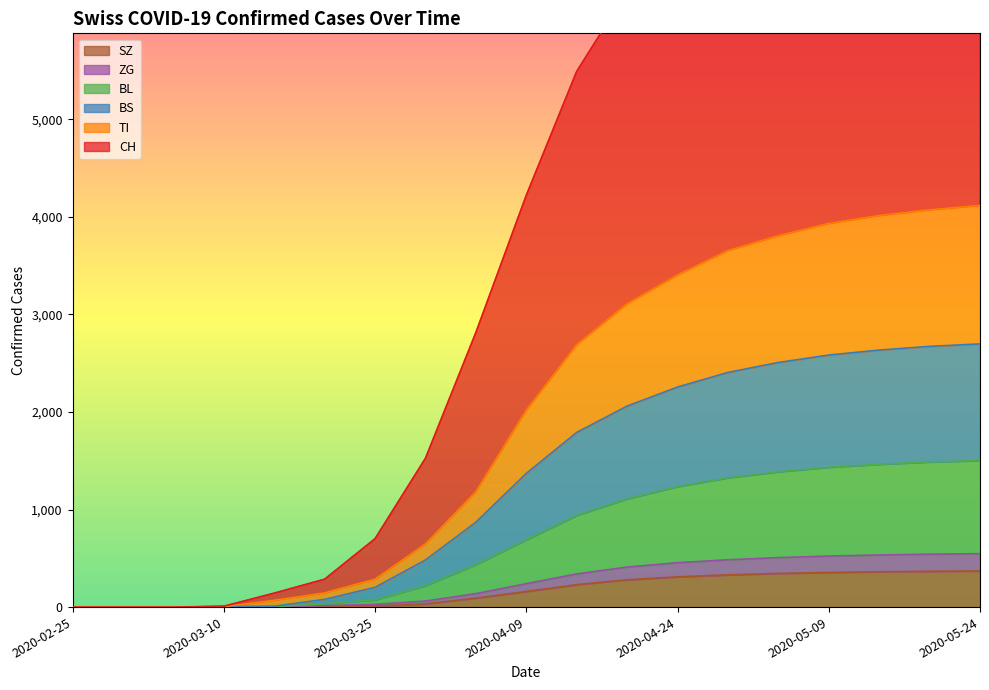

The value of SZ at 2020-05-24 is 370. True or false?

True